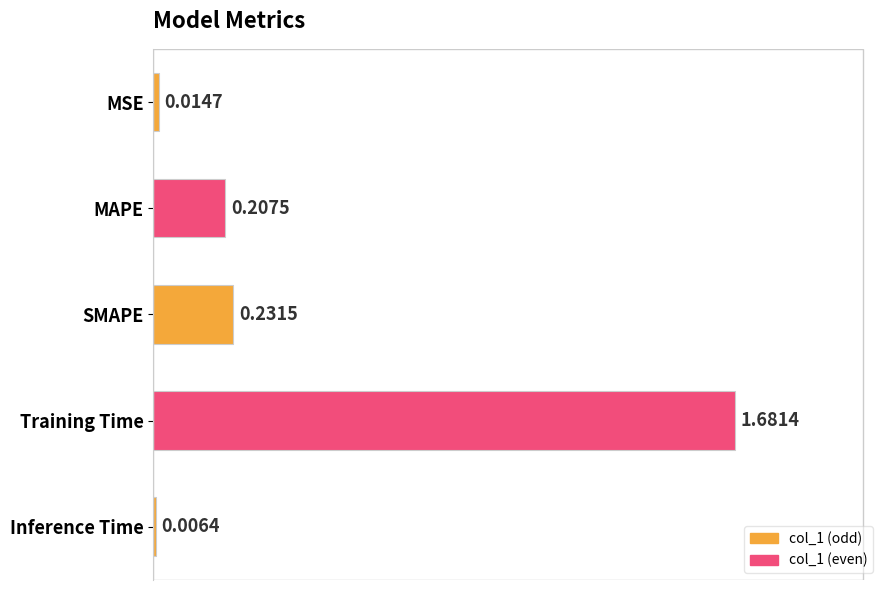

What is the label of the 3rd bar from the top?

SMAPE